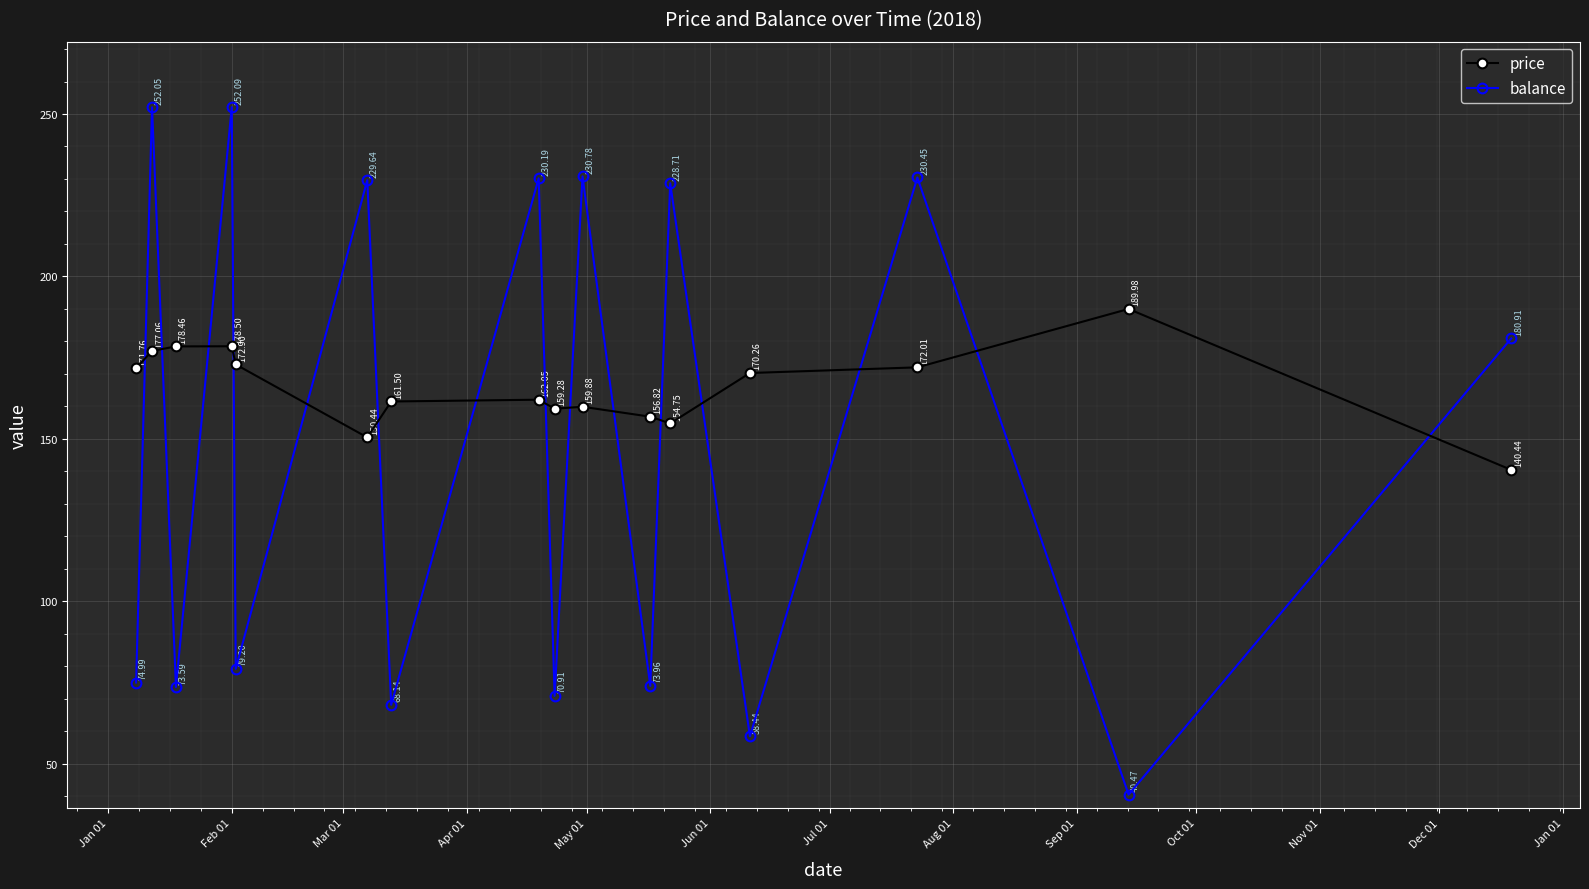

Which series has the largest range (max minus min)?

balance